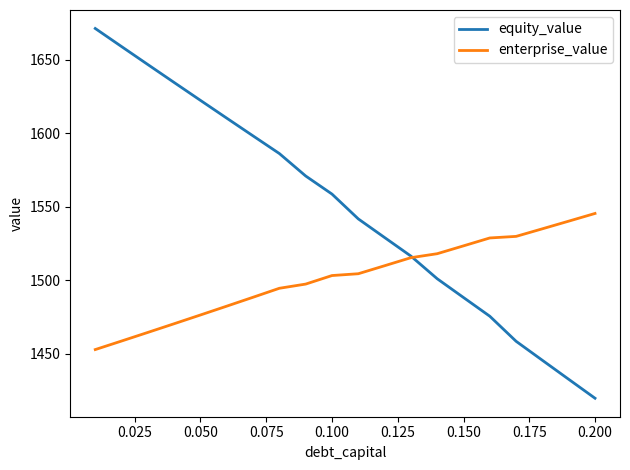

What is the maximum value shown in the chart?

1671.4